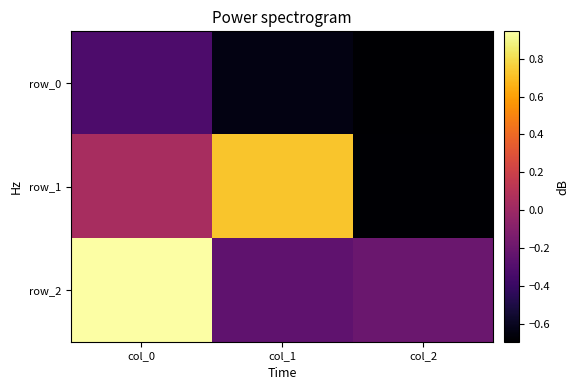

What is the sum of all row_1 values?

0.1